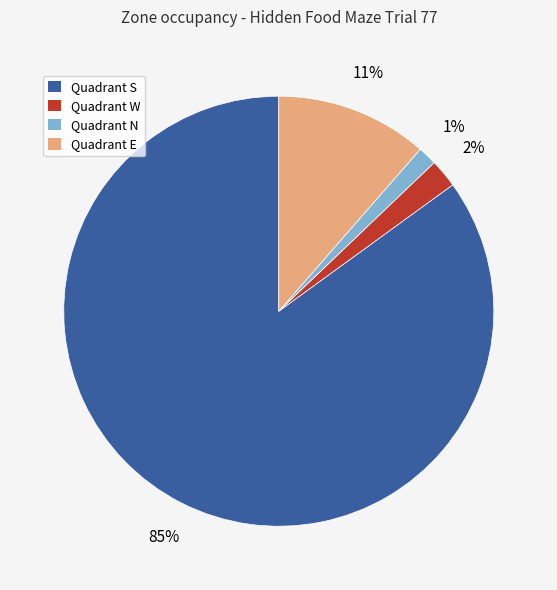

Is Quadrant E the majority of the pie?

No